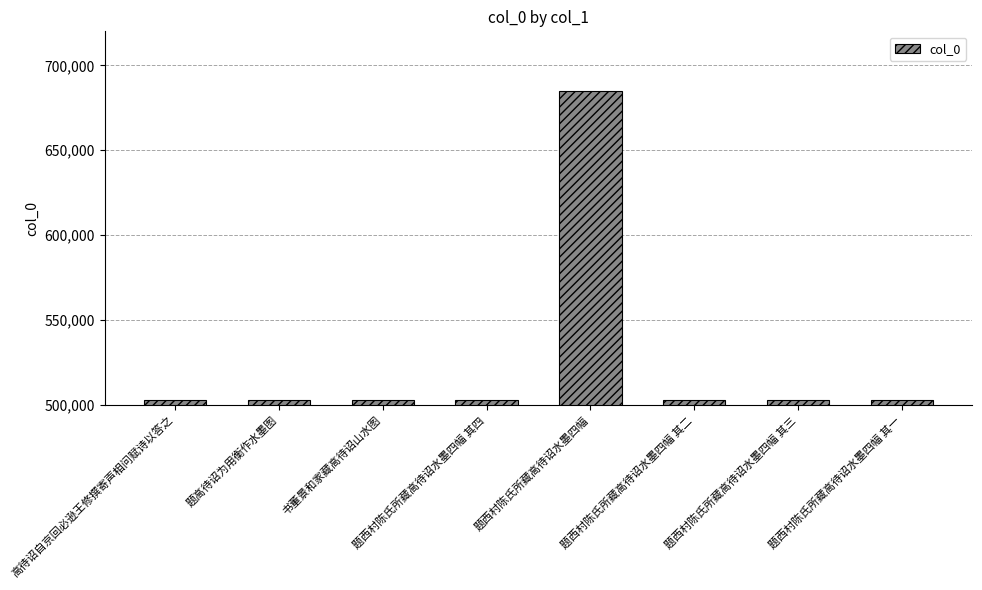

At which category does the chart reach its peak across all series?

题西村陈氏所藏高待诏水墨四幅